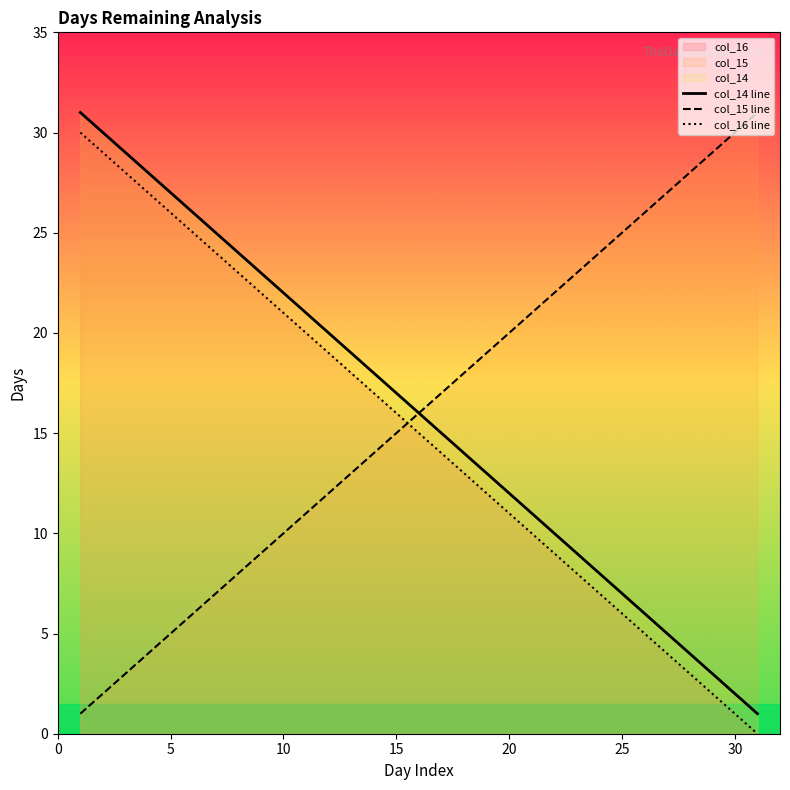

What is the greatest value displayed?

31